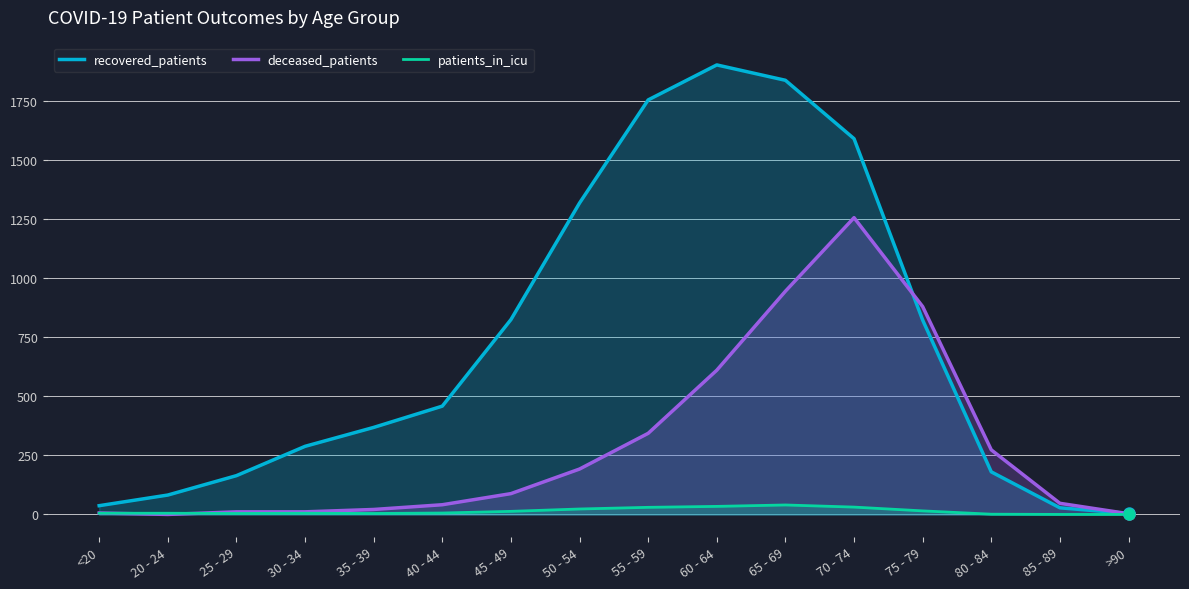

Where do patients_in_icu and deceased_patients first cross each other?

<20 and 20 - 24